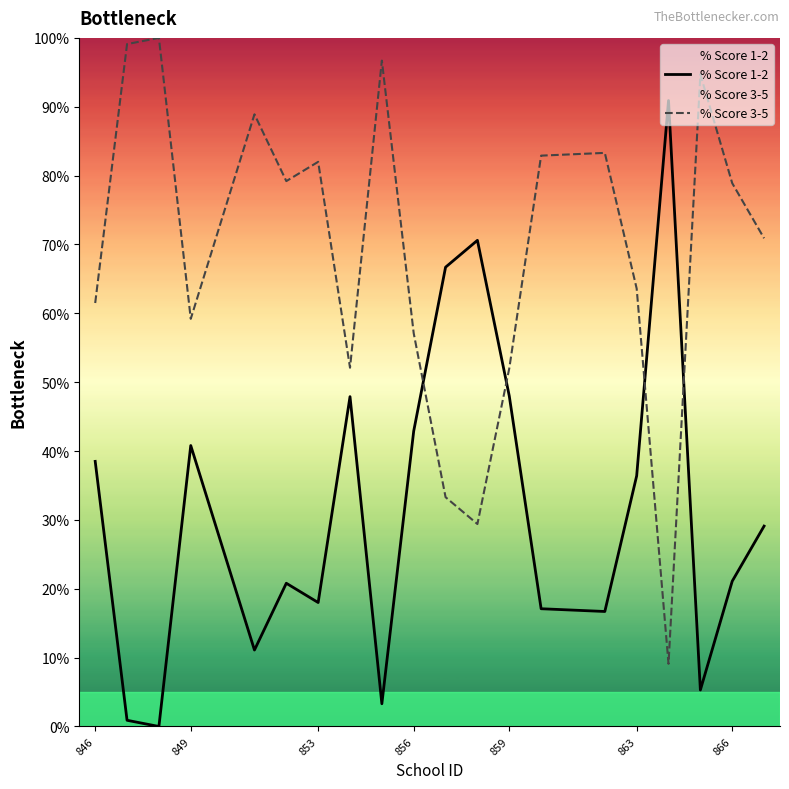

What are all the series names shown in the legend?

% Score 1-2, % Score 3-5